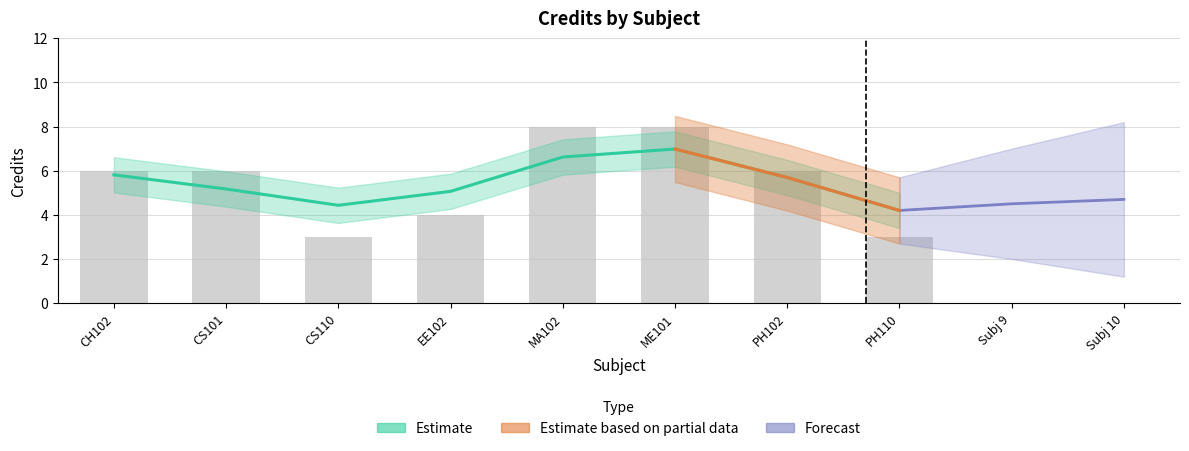

What is the sum of all values?

44